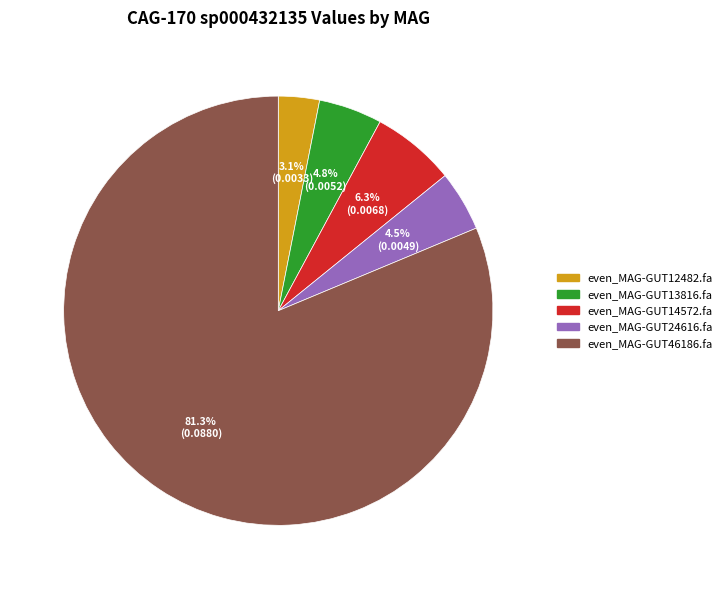

What is the majority slice?

even_MAG-GUT46186.fa